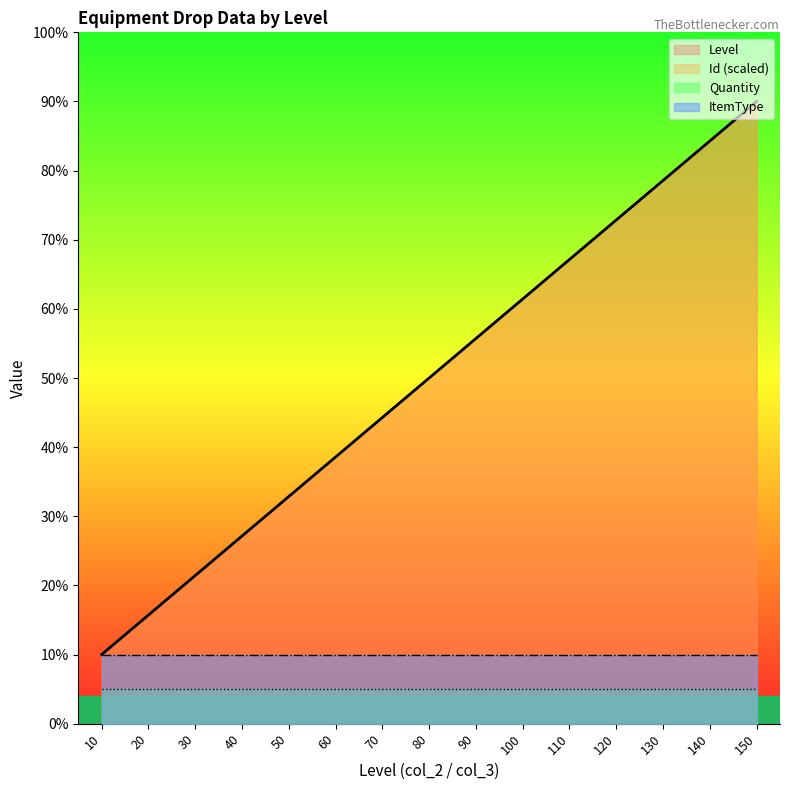

What is the total value across all series at 130?

157.1